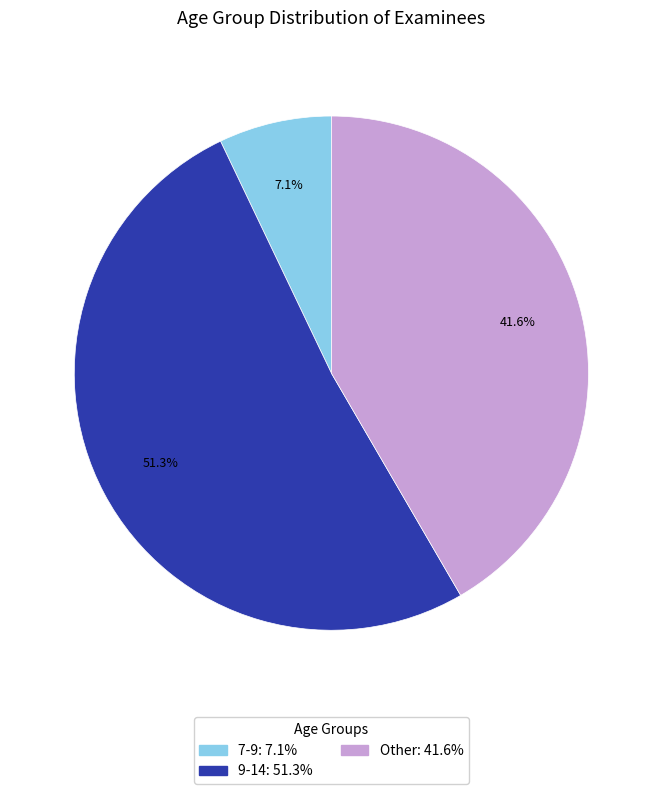

How many segments does this pie chart have?

3